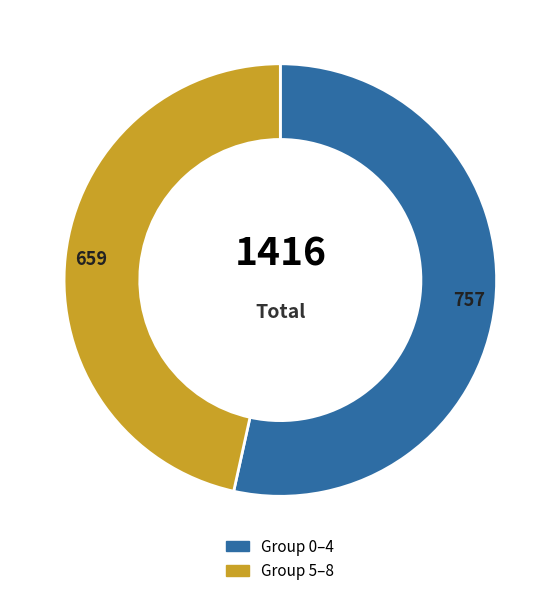

Is there any slice that represents more than half of the pie?

Yes